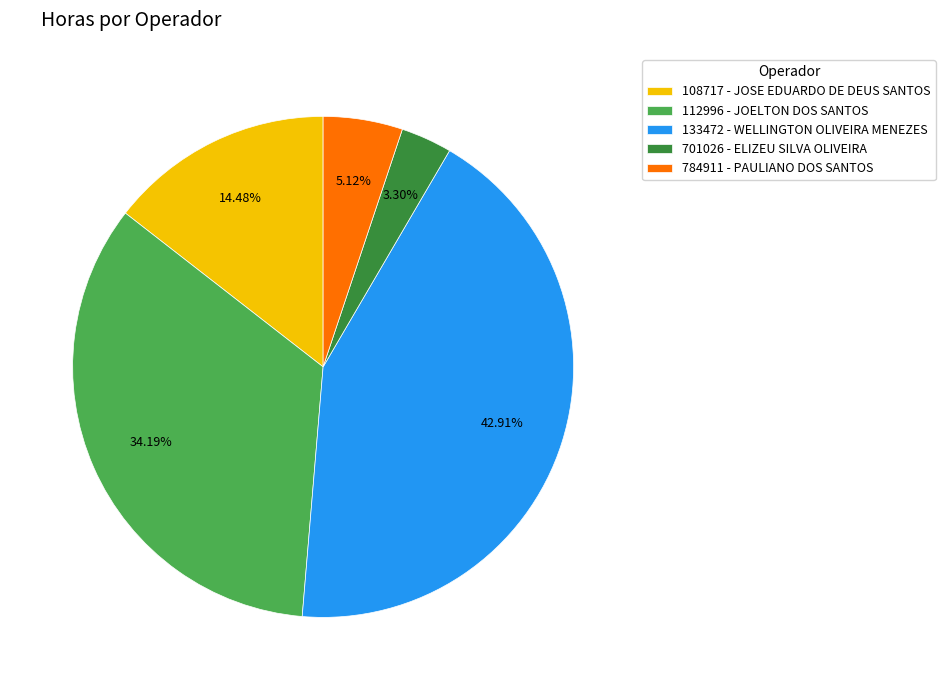

What portion of the pie excludes 112996 - JOELTON DOS SANTOS?

65.8%